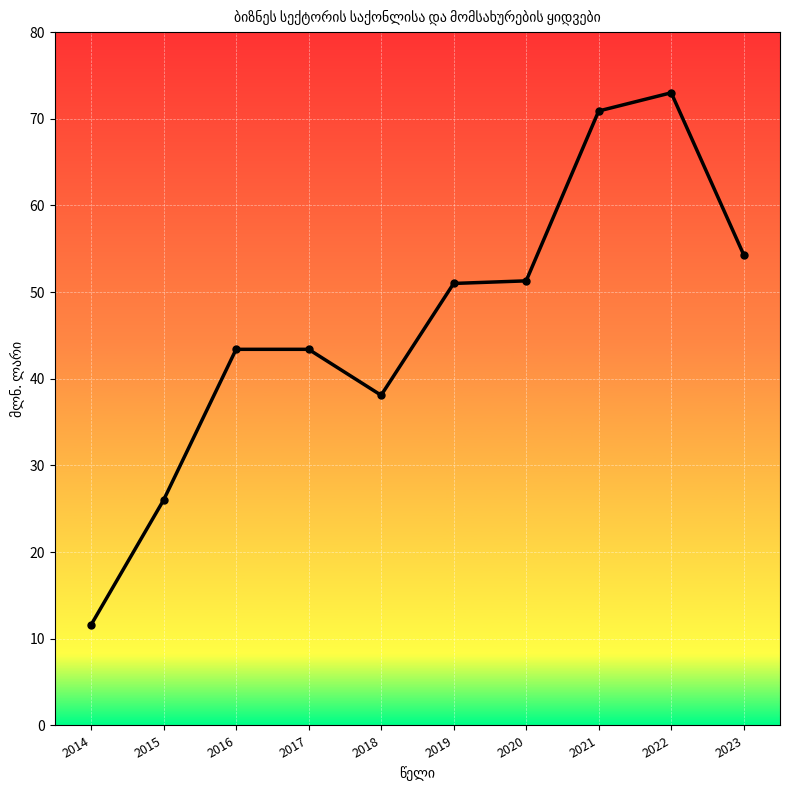

Which has a higher value, 2020 or 2016?

2020